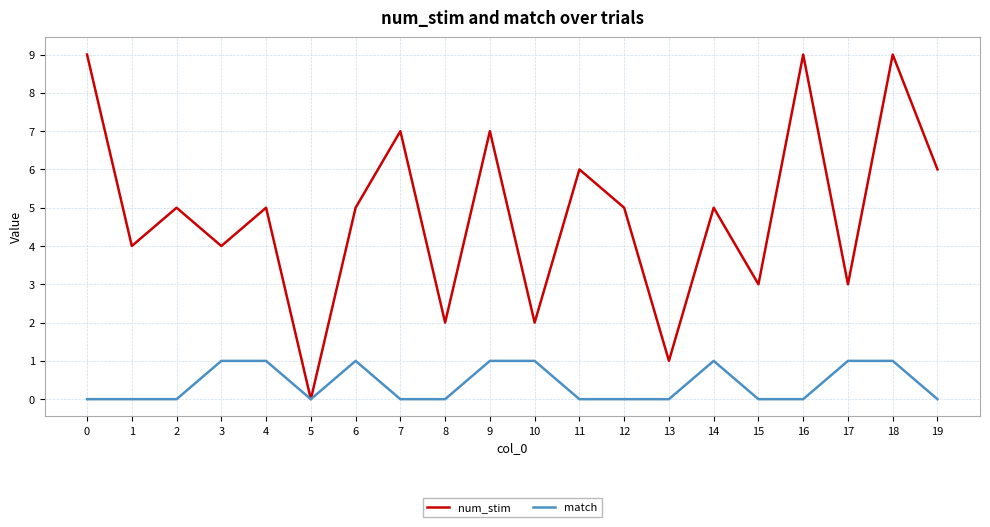

Rank the series by their average value, from lowest to highest.

match, num_stim